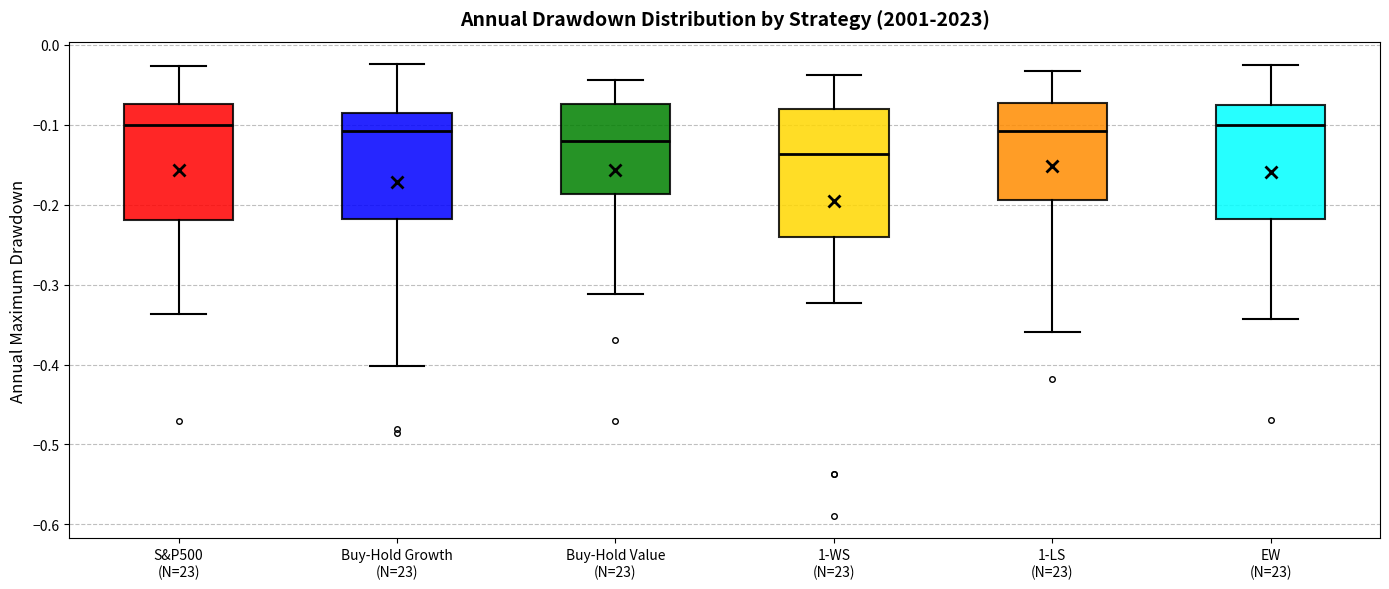

Which box has the lowest median line?

1-WS (N=23)